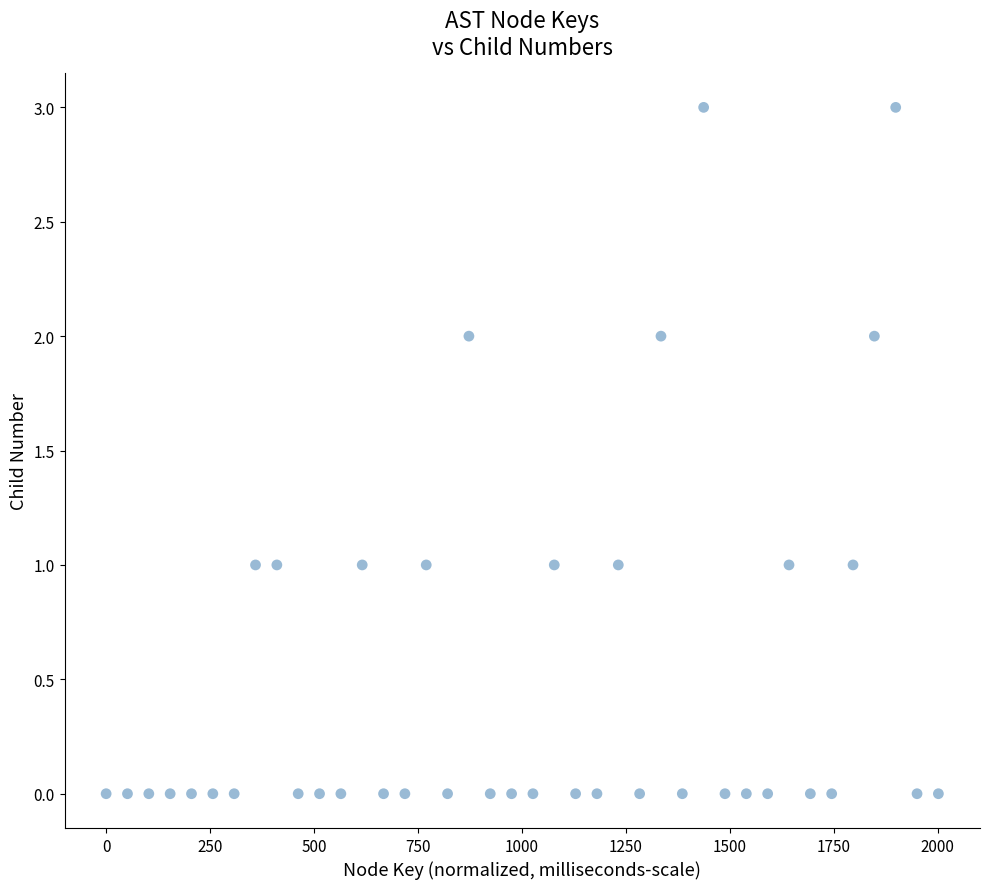

What is the range of Y values (max minus min)?

3